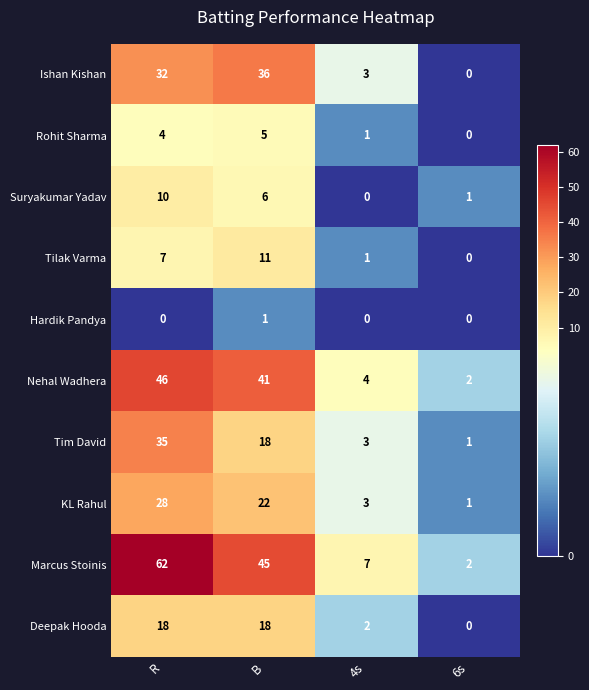

Which series has the widest spread of values?

Marcus Stoinis